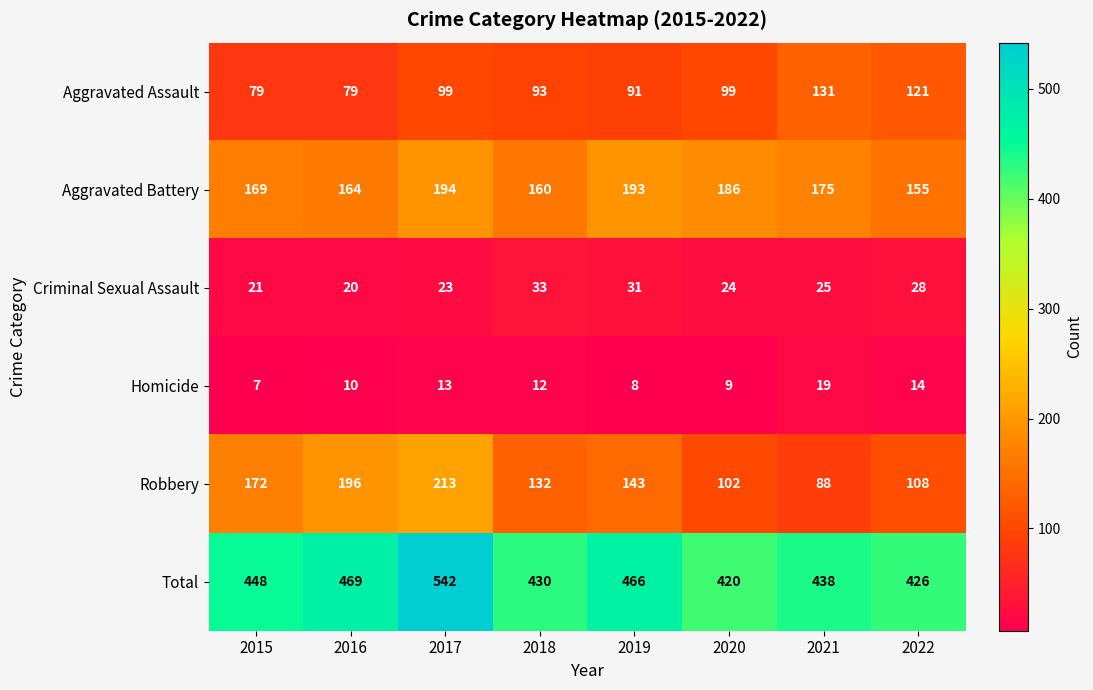

What is the spread (max minus min) of values at 2019?

458